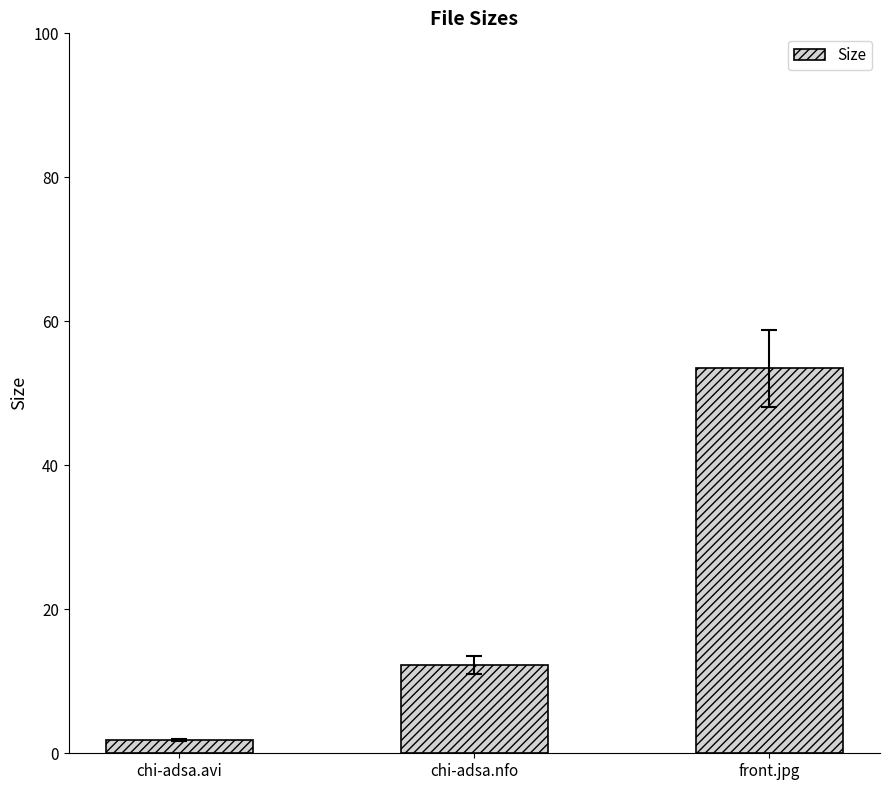

Rank the categories by value from lowest to highest.

chi-adsa.avi, chi-adsa.nfo, front.jpg